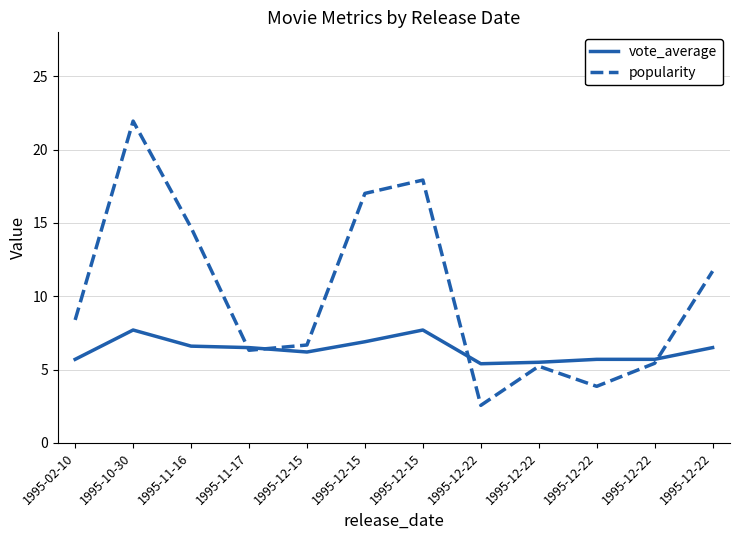

How many interior local peaks does the vote_average series have?

2